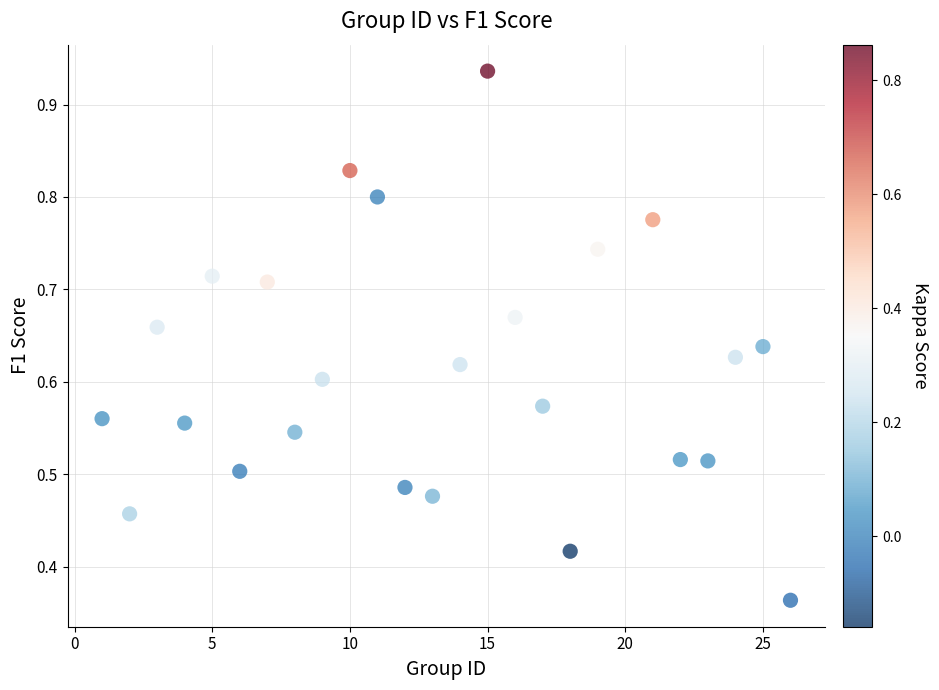

What is the range of X values (max minus min)?

25.0